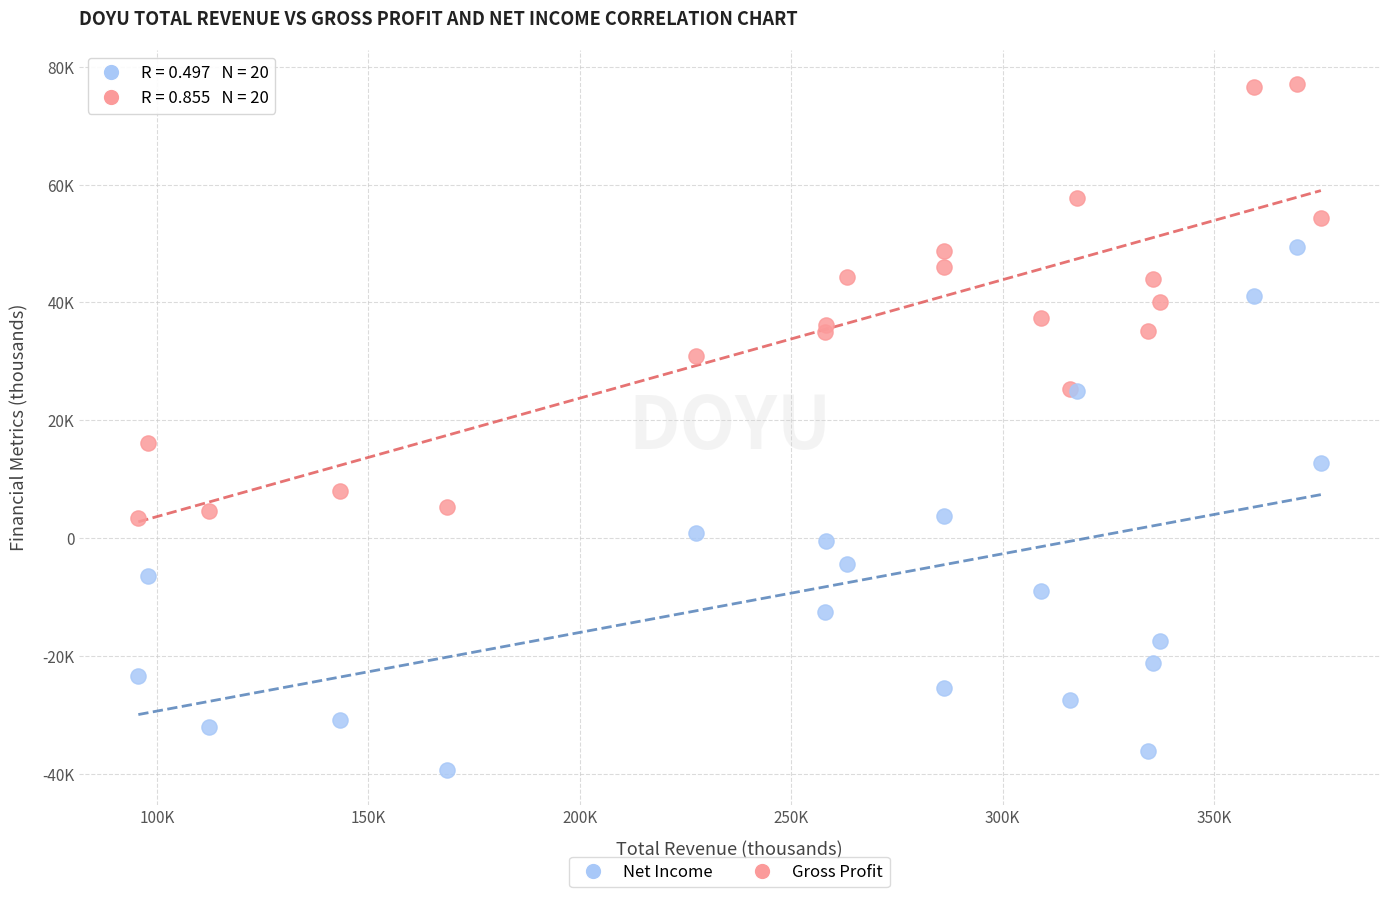

What are all the series names shown in the legend?

Net Income, Gross Profit